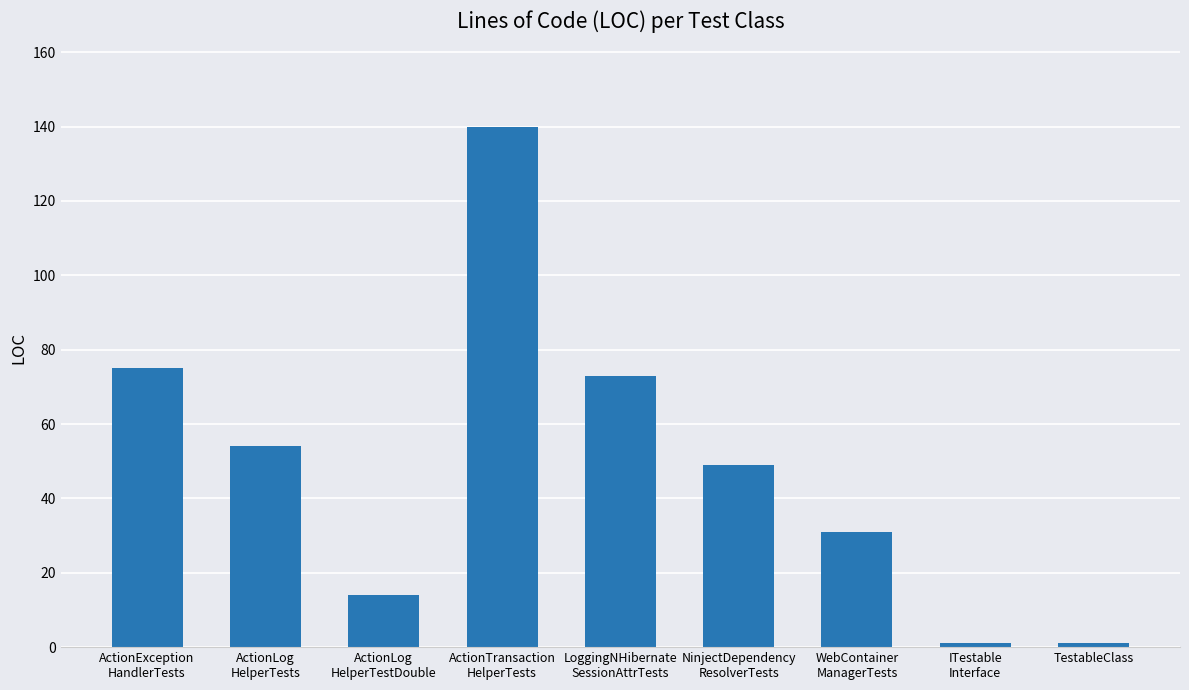

Reading left to right, transcribe all the data shown in this chart.

75	54	14	140	73	49	31	1	1